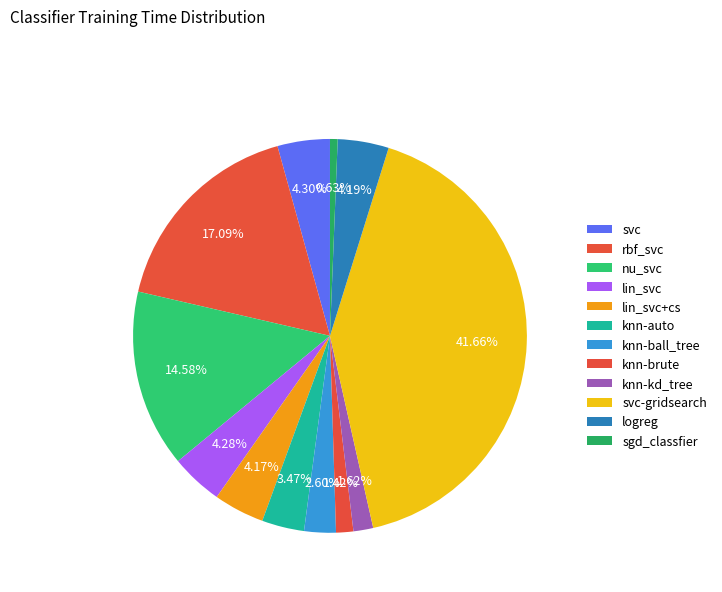

The nu_svc slice represents 15% of the pie. True or false?

True